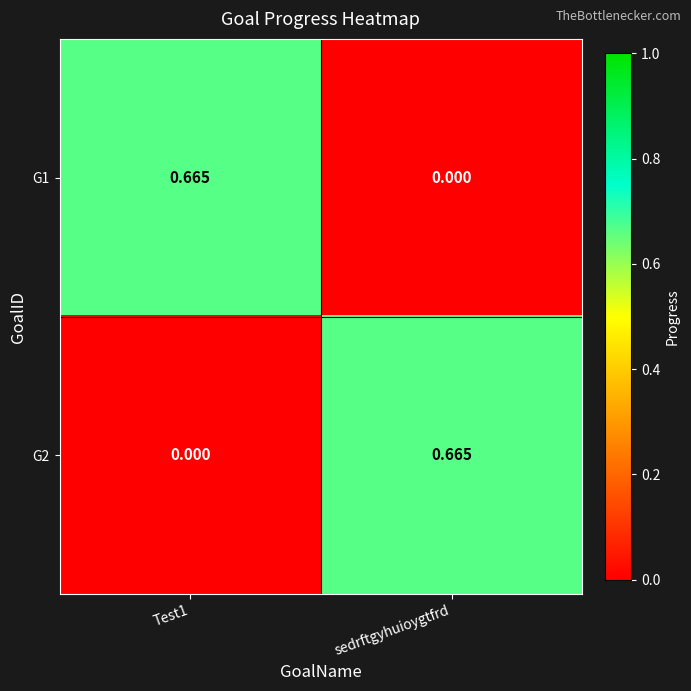

Is the value of G2 at Test1 greater than the value of G1 at Test1?

No